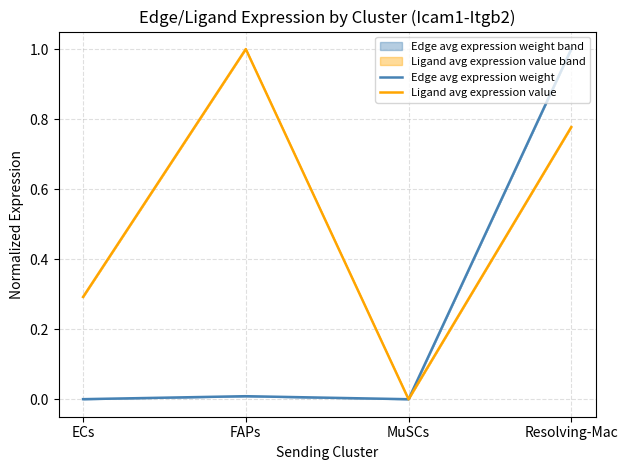

Reading left to right, what are all the values shown in this chart?

Edge avg expression weight: 0.0	0.0	0.0	1.0
Ligand avg expression value: 0.3	1.0	0.0	0.8